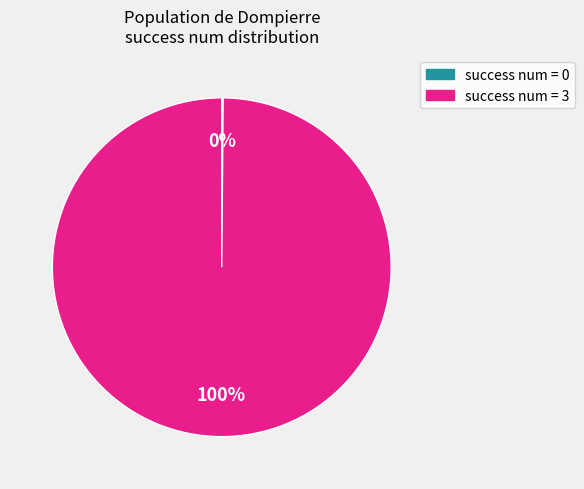

To the nearest percent, what is the difference between the largest and smallest slice percentages?

100%